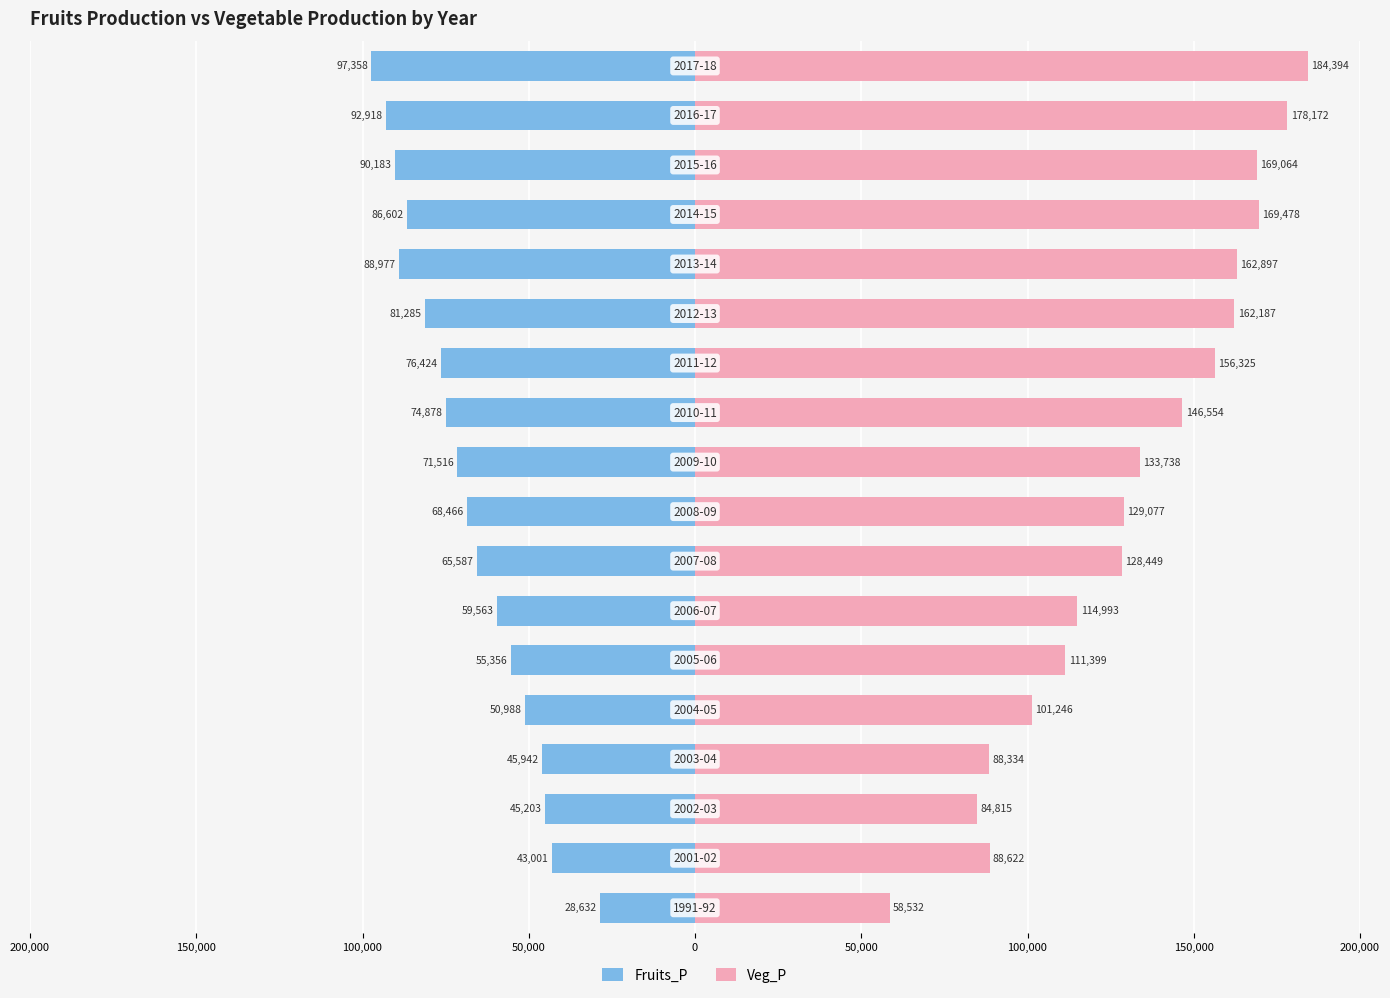

What is the difference between the maximum and minimum values in the Veg_P series?

125862